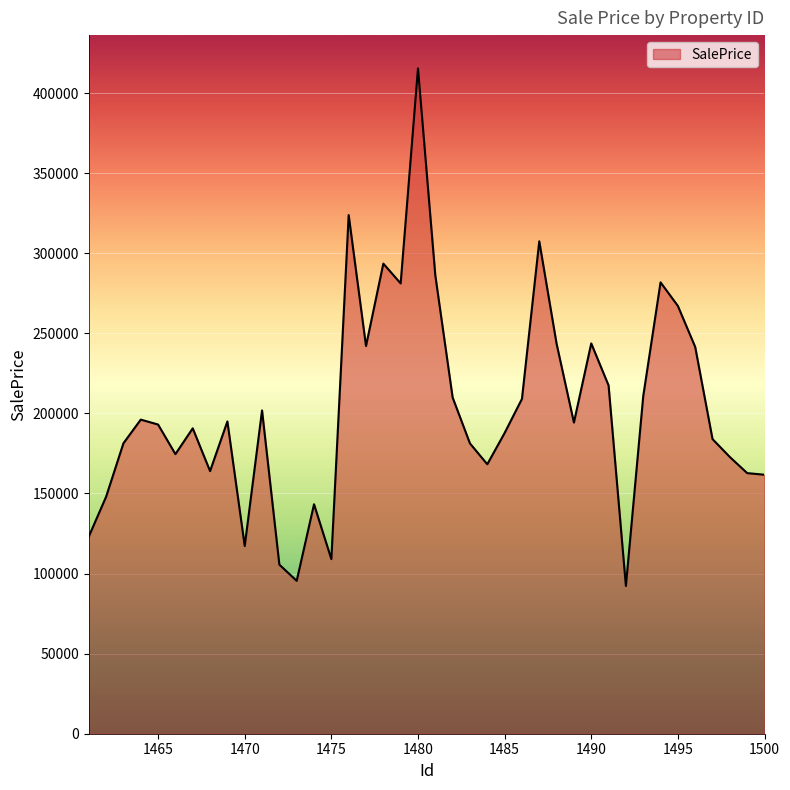

How many lines are shown in the chart?

1